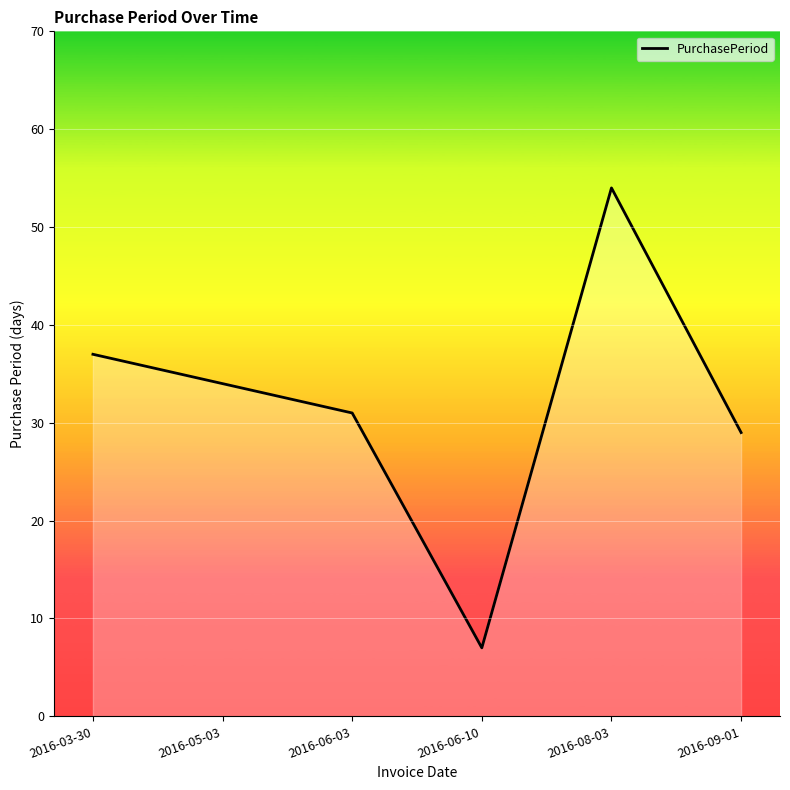

Count the number of categories in the chart.

6